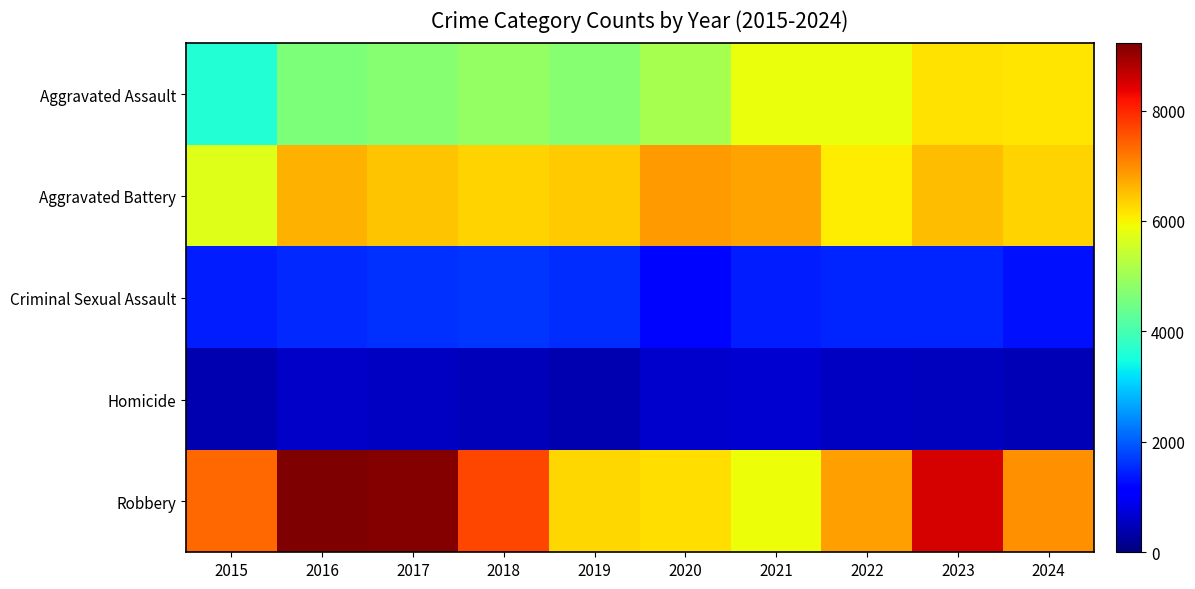

Rank the series by their maximum value, from lowest to highest.

Homicide, Criminal Sexual Assault, Aggravated Assault, Aggravated Battery, Robbery